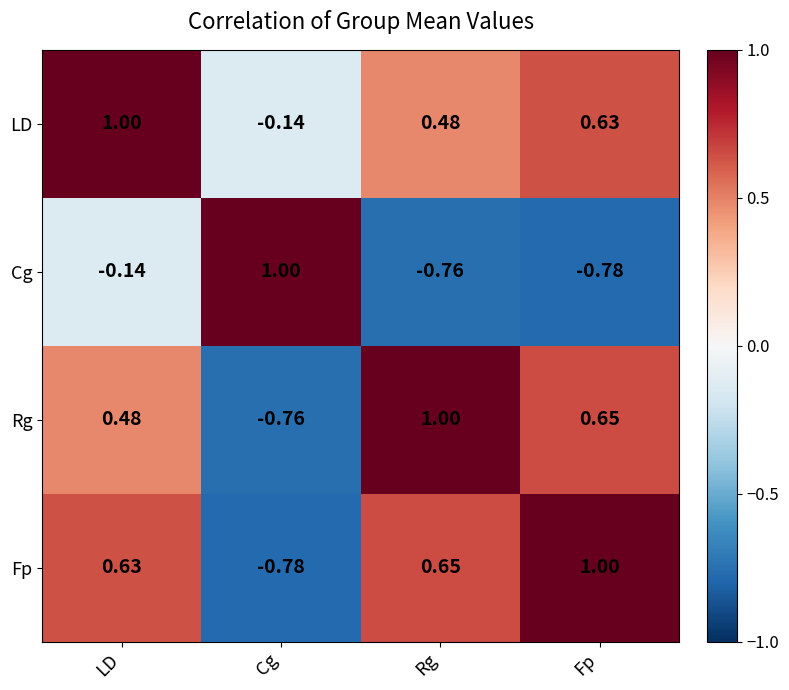

Where does the Fp series first go above 0?

LD